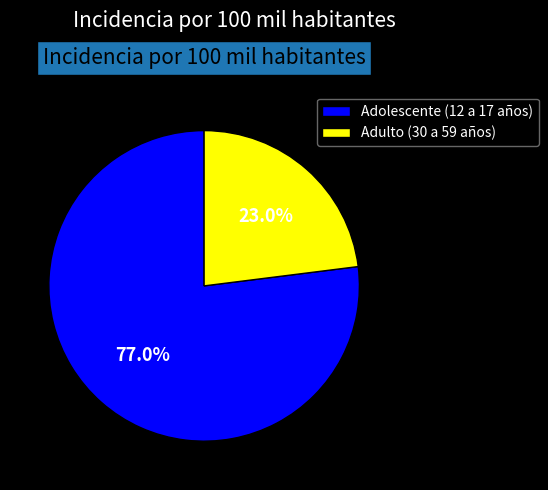

What percentage is NOT represented by Adolescente (12 a 17 años)?

23.0%